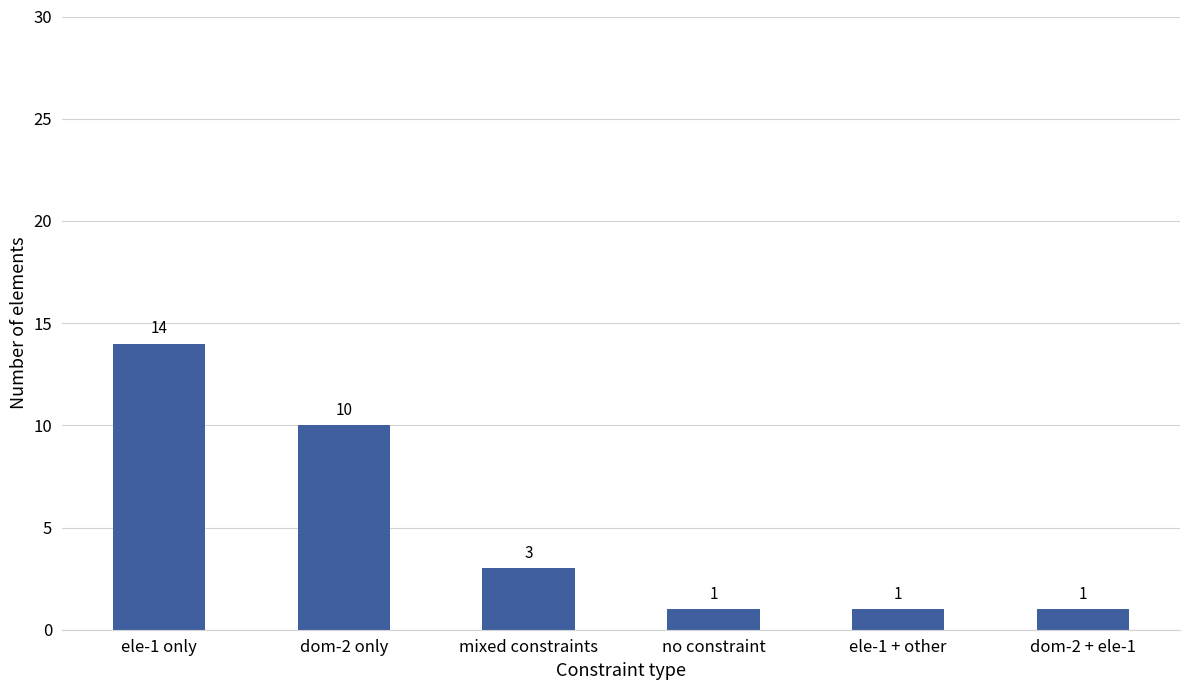

Count the values in the range 1 to 10.

5